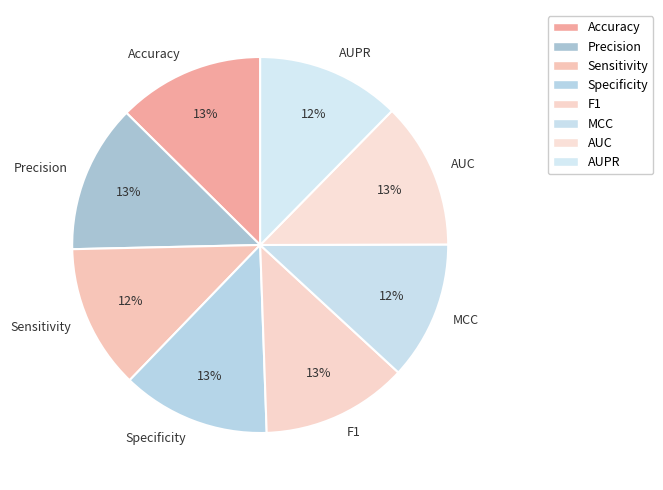

Does any single category account for the majority?

No